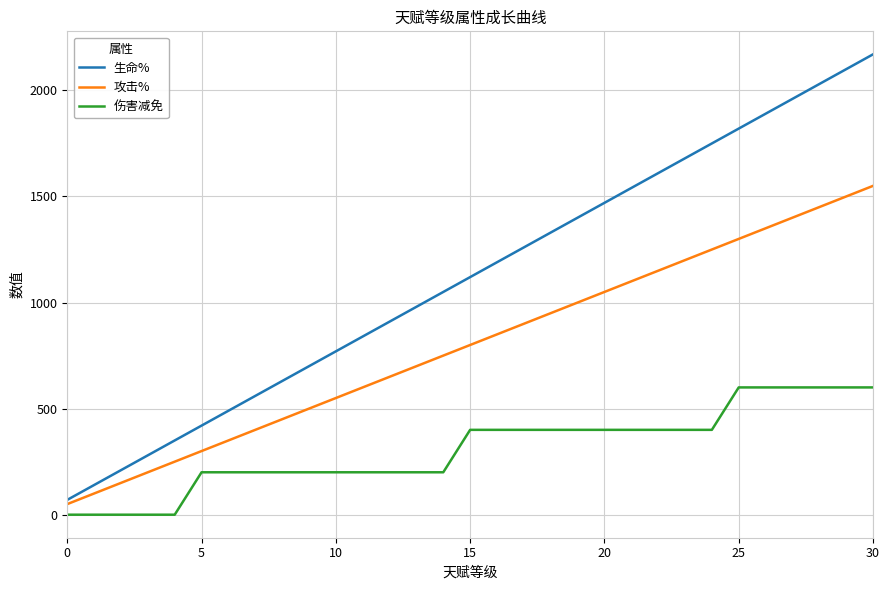

Rank the series by their maximum value, from highest to lowest.

生命%, 攻击%, 伤害减免